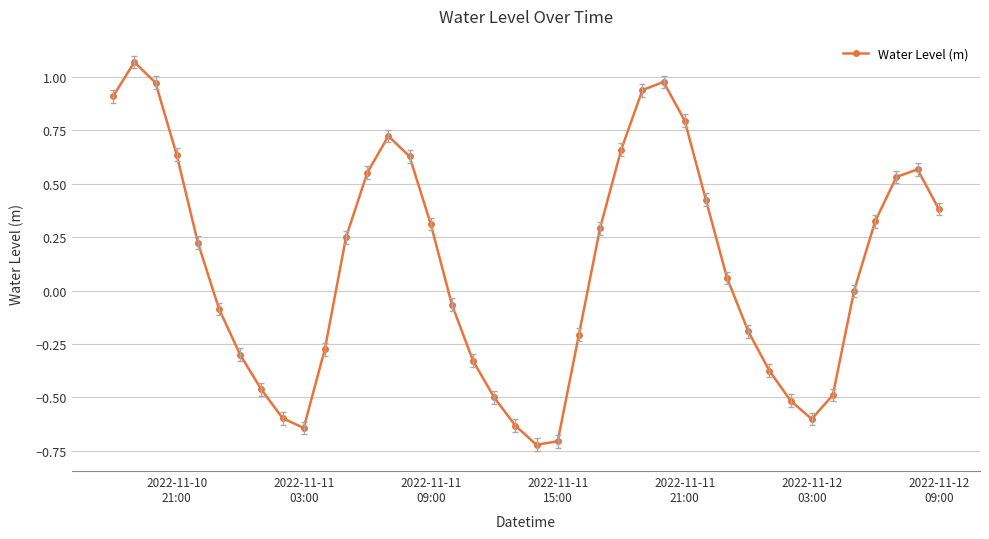

What is the difference between the second highest and second lowest values?

1.7